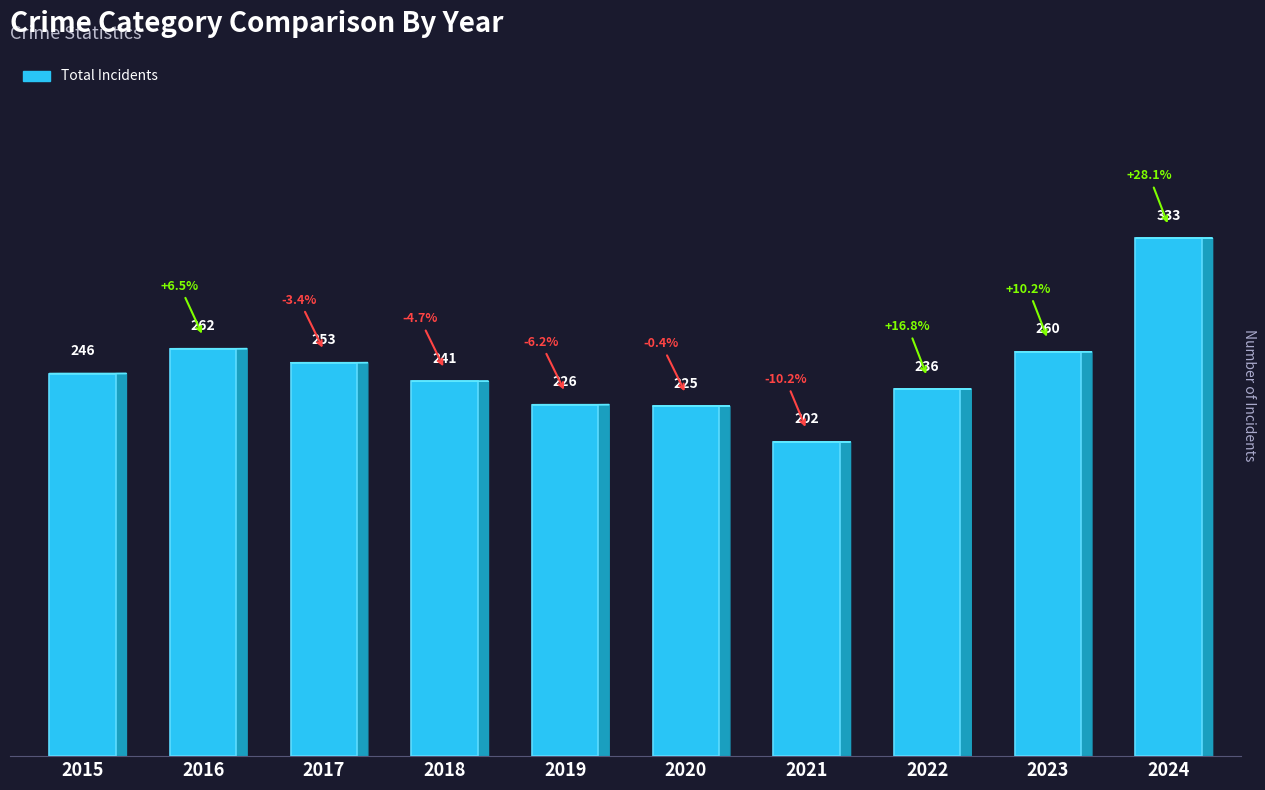

What is the change in value from 2016 to 2018?

-21